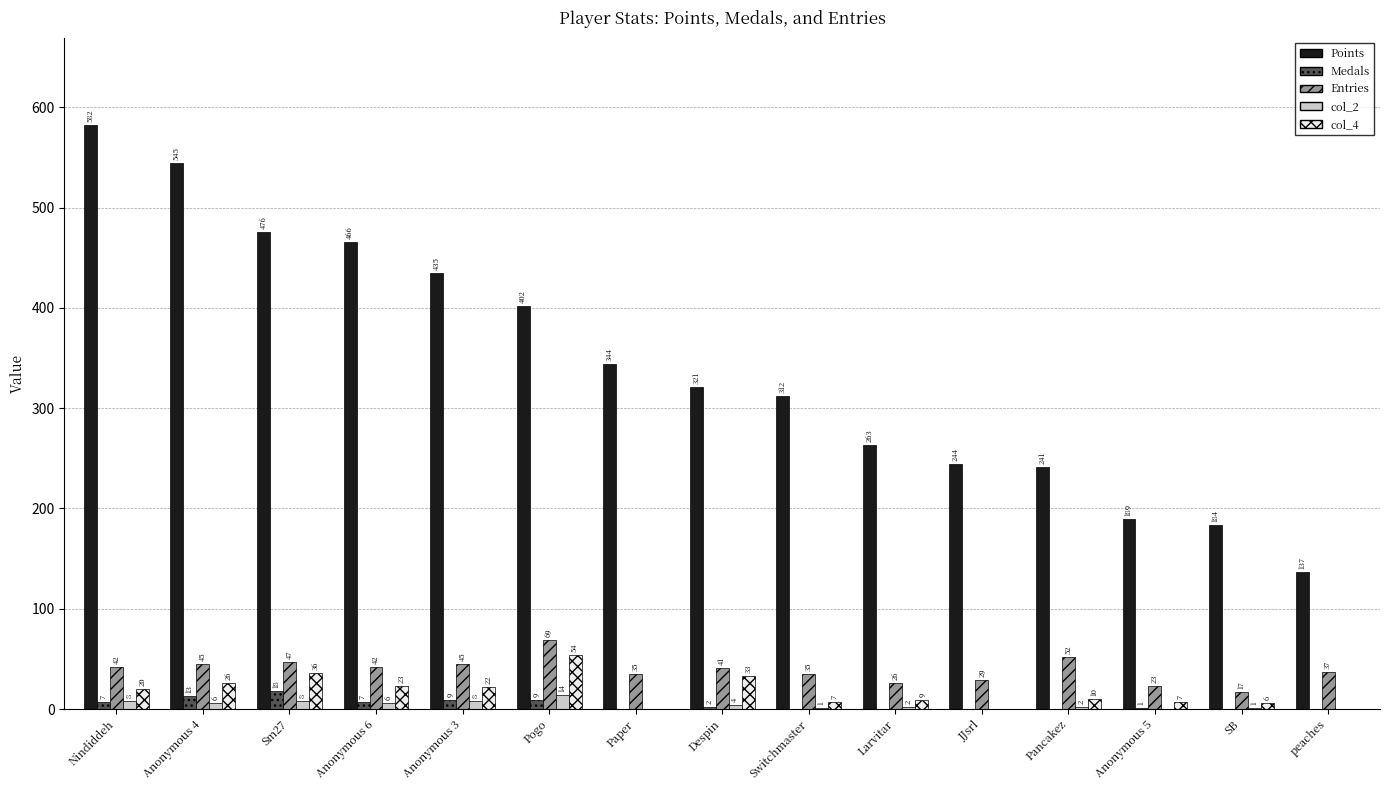

What is the sum of all col_2 values?

60